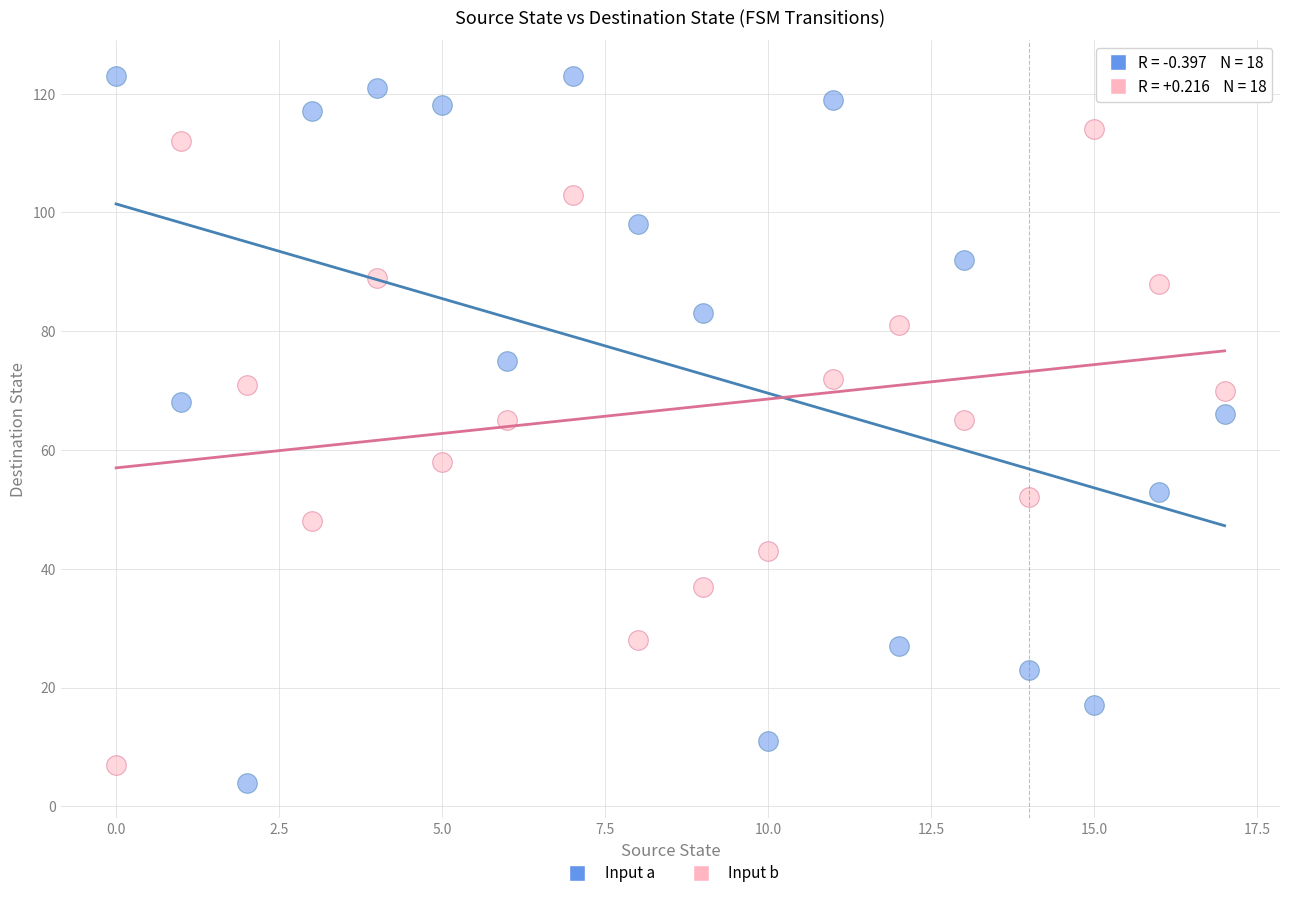

What are all the series names shown in the legend?

Input a, Input b